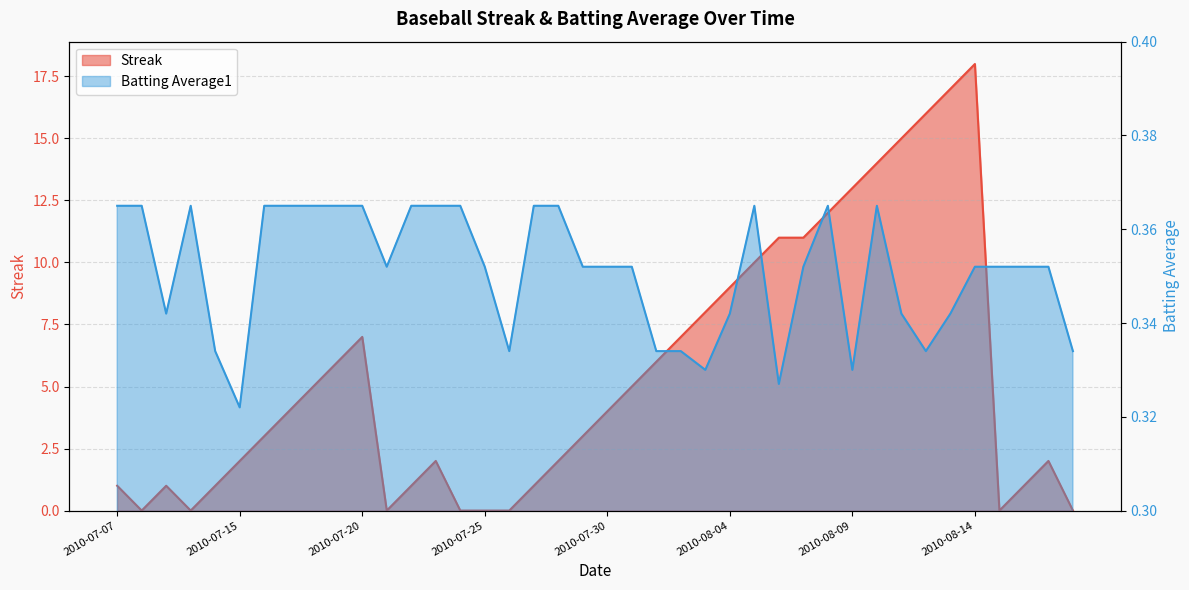

How many lines are shown in the chart?

2